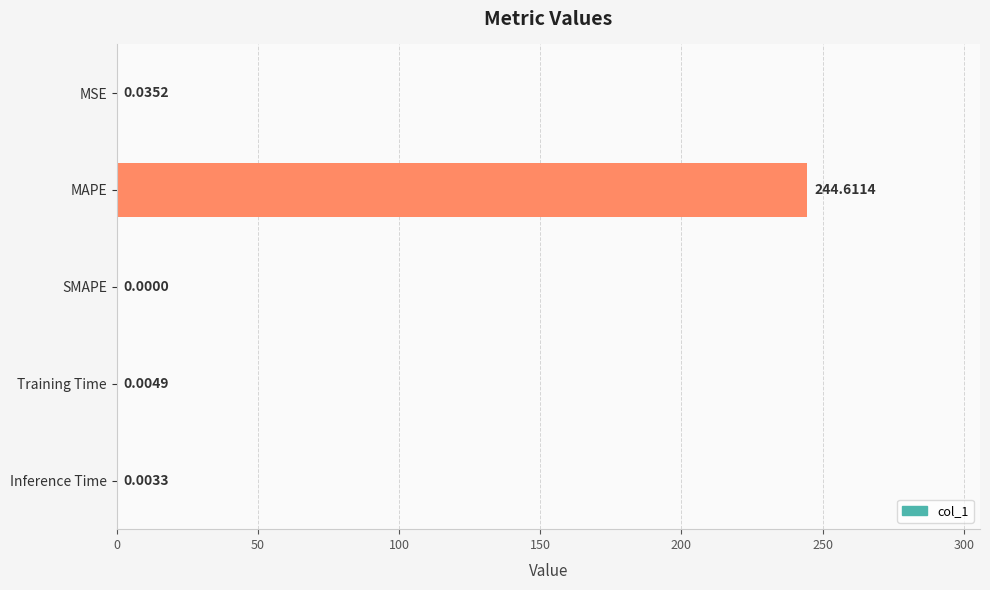

What is the change in value from MAPE to SMAPE?

-244.6